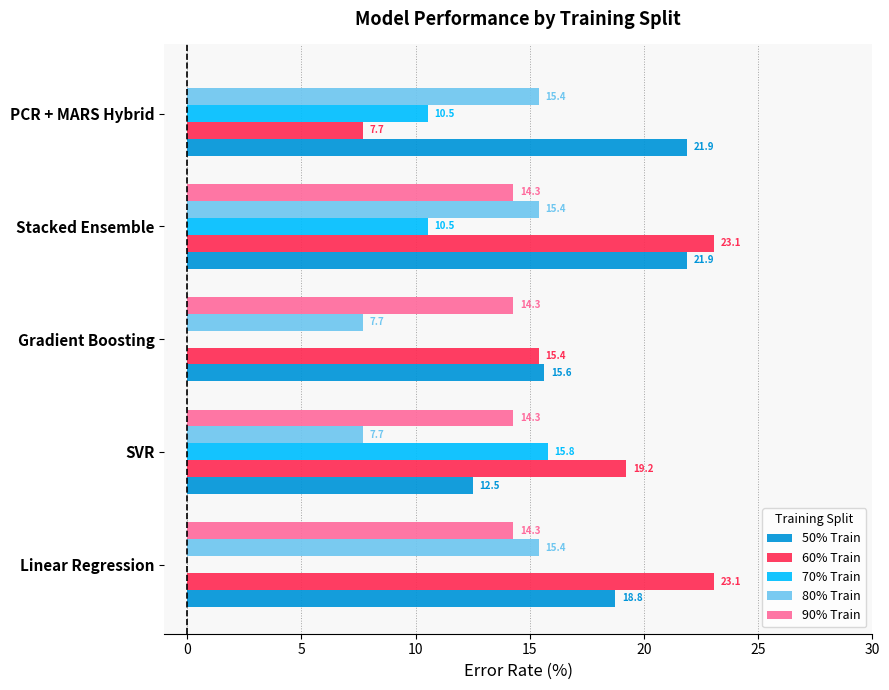

Is the value of 90% Train at PCR + MARS Hybrid greater than the value of 50% Train at PCR + MARS Hybrid?

No